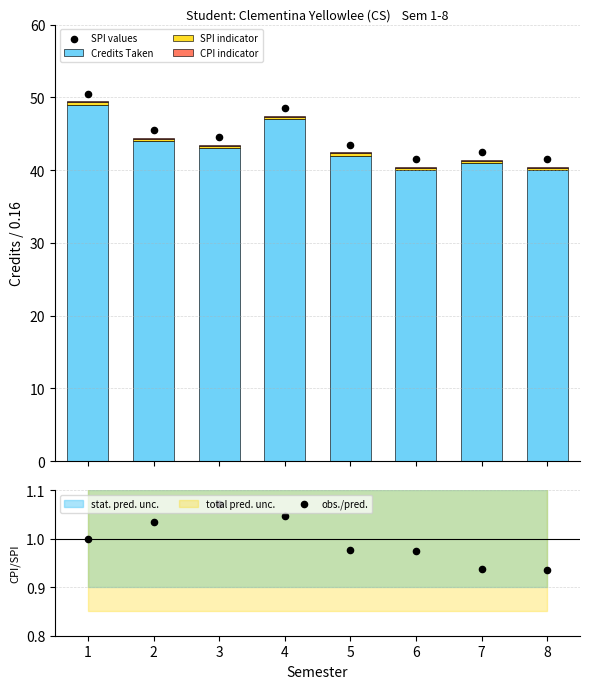

What is the highest value of the Credits Taken series?

49.0